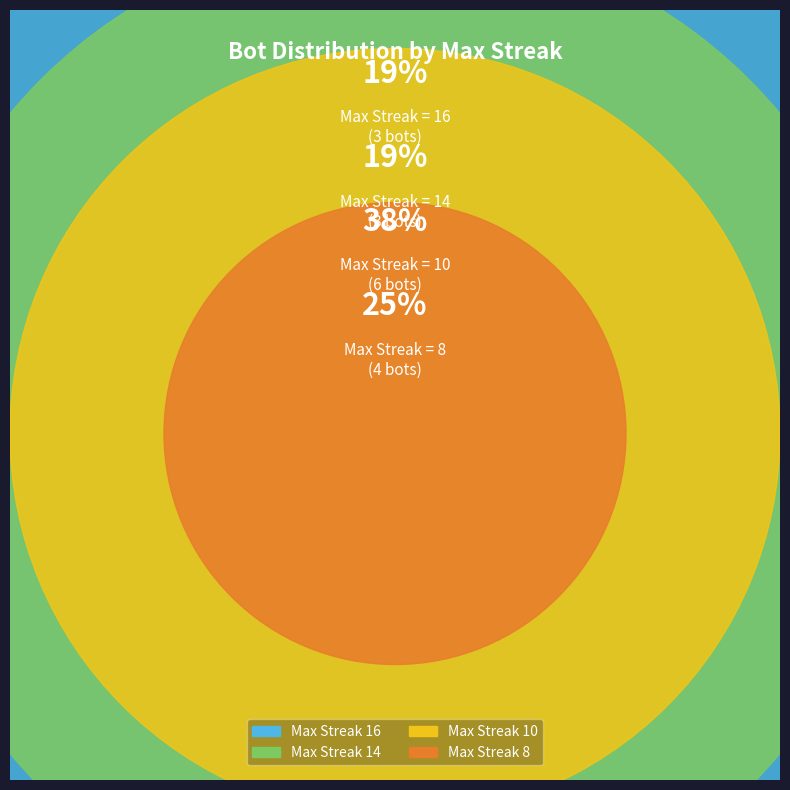

Does 14 account for over 50% of the chart?

No